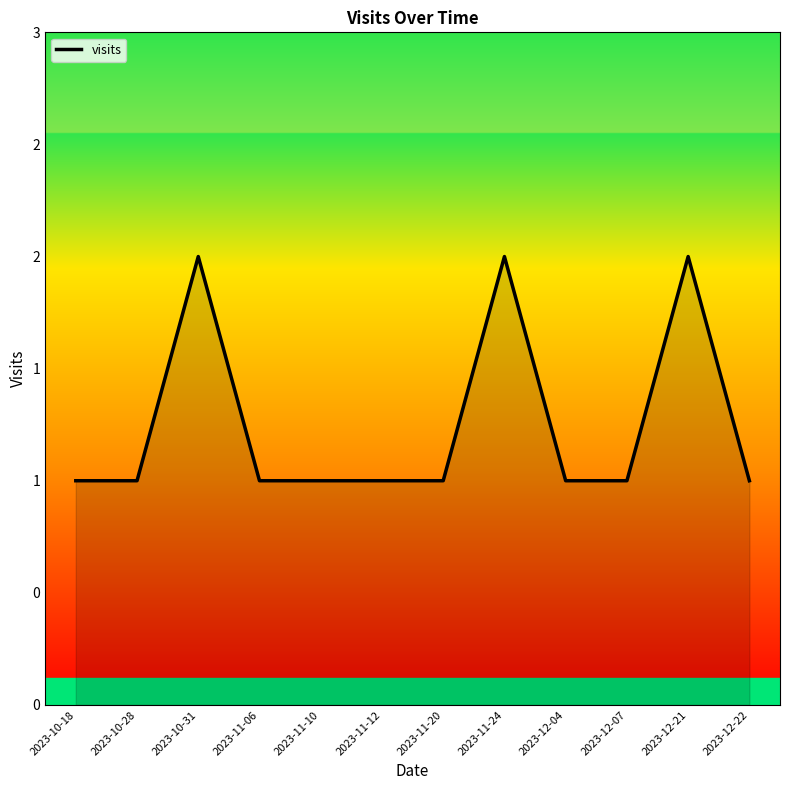

List the labels in order of value, smallest first.

2023-10-18, 2023-10-28, 2023-11-06, 2023-11-10, 2023-11-12, 2023-11-20, 2023-12-04, 2023-12-07, 2023-12-22, 2023-10-31, 2023-11-24, 2023-12-21